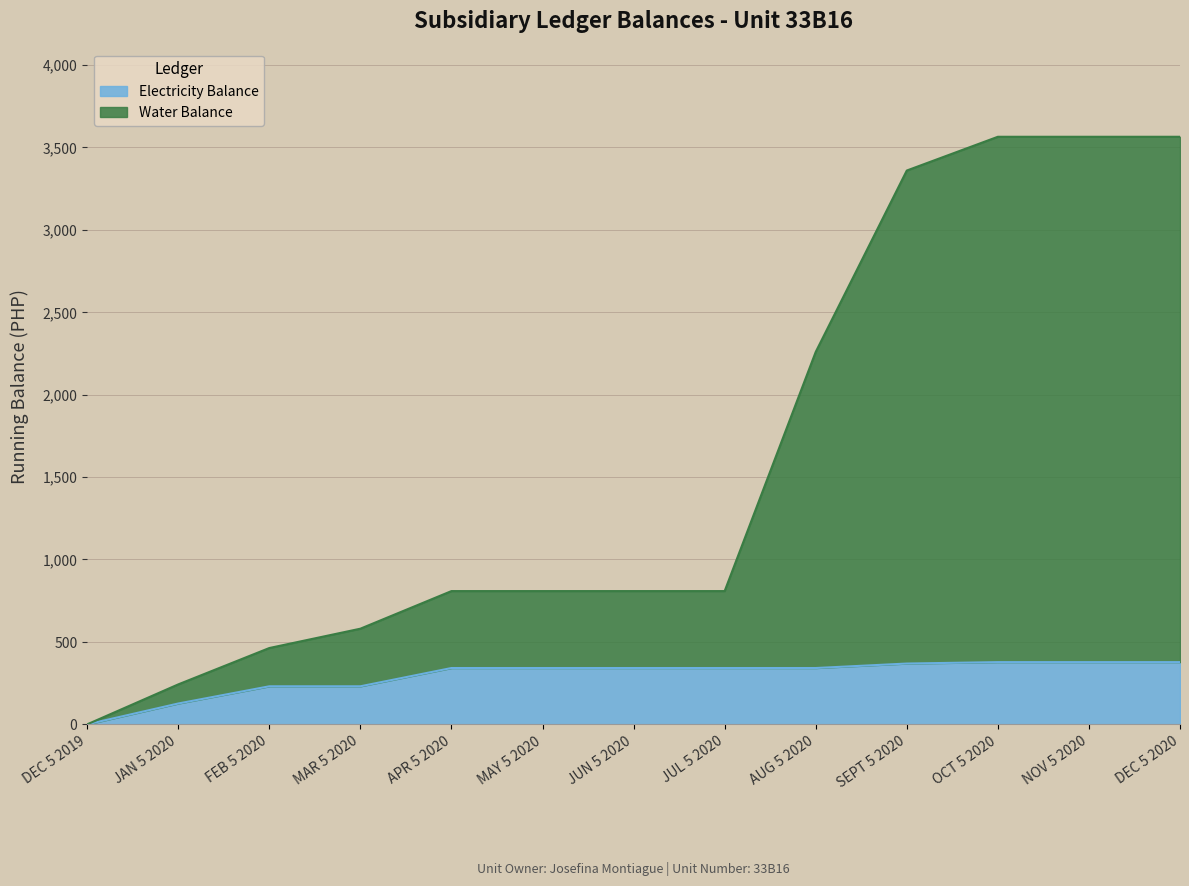

Is it true that Electricity Balance equals 669.8 at NOV 5 2020?

False